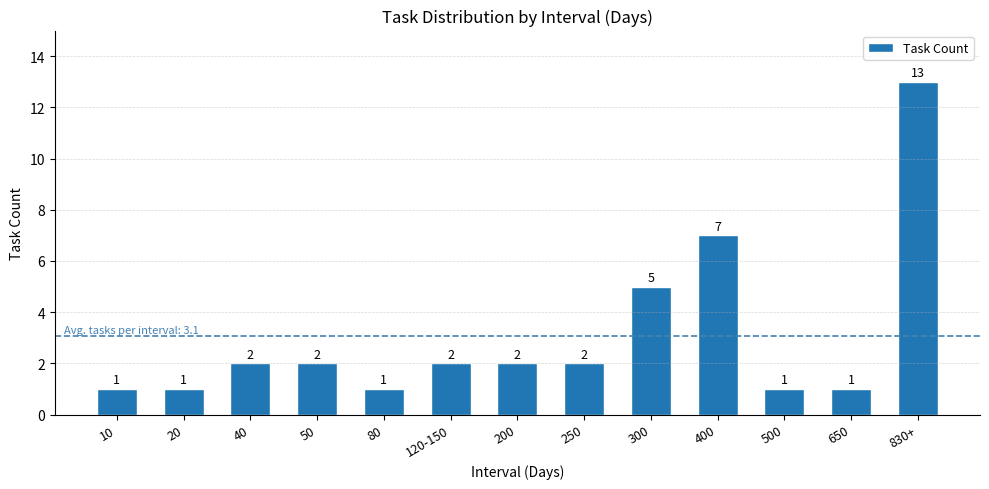

What is the change in value from 250 to 400?

+5